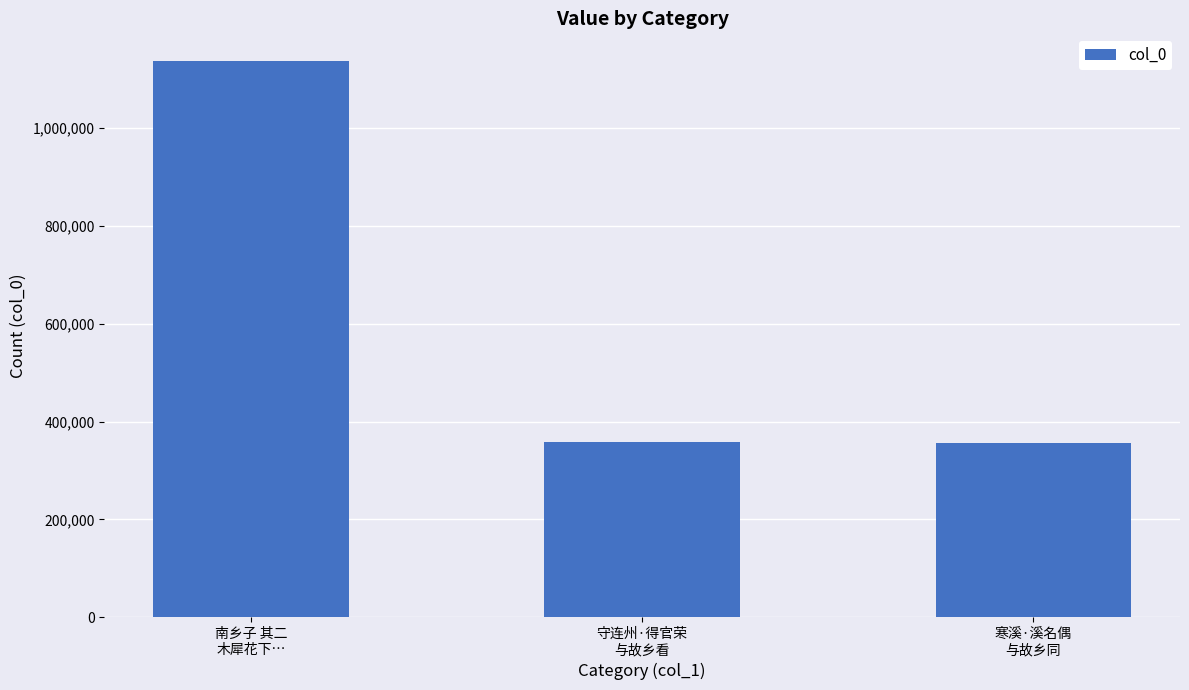

What is the average value?

617414